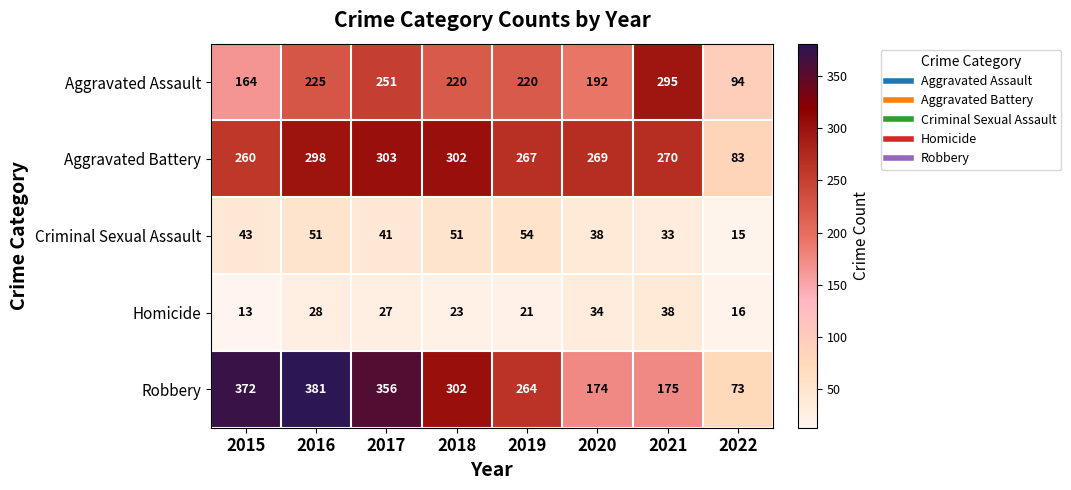

Where does the Homicide series first go above 27?

2016